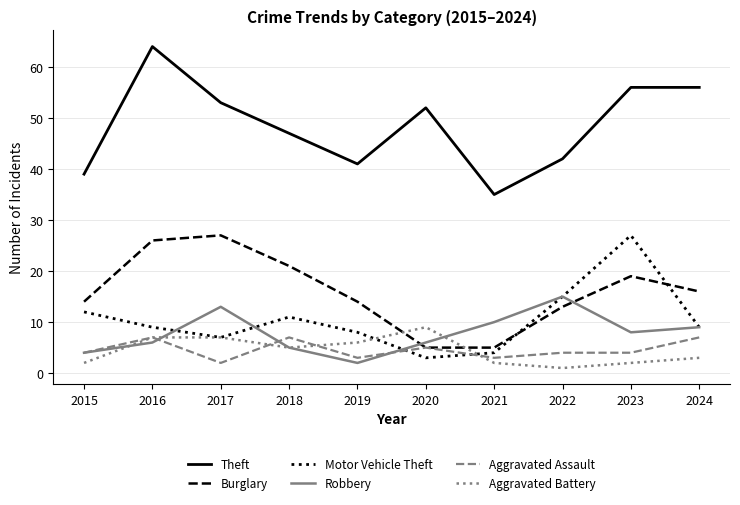

Does the chart display data point markers on the line(s)?

No